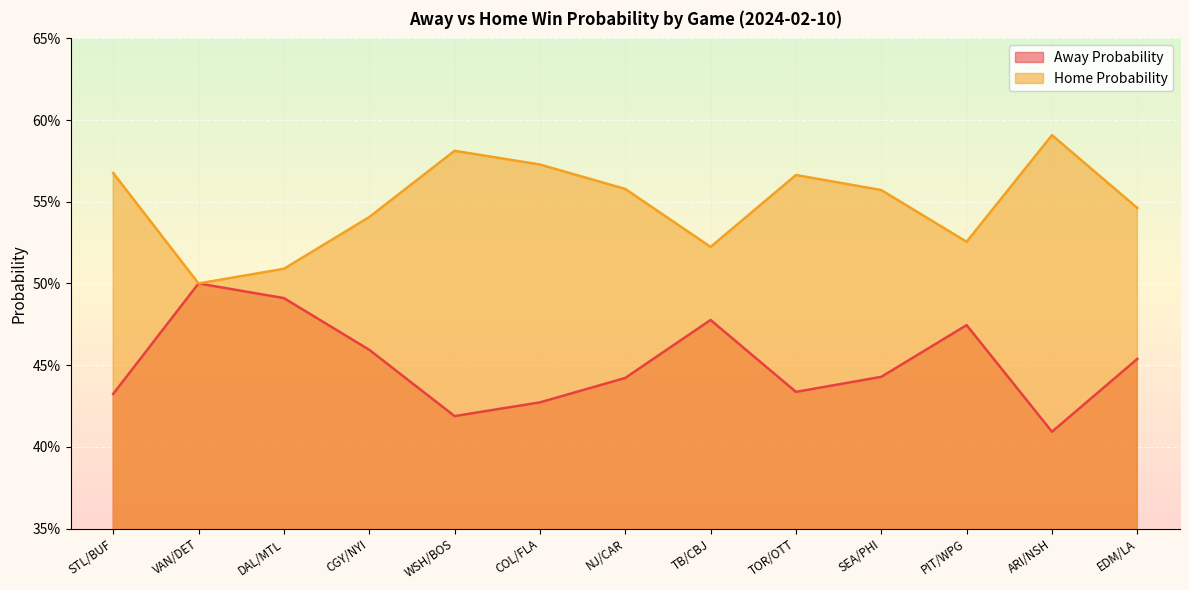

What are all the series names shown in the legend?

Away Probability, Home Probability